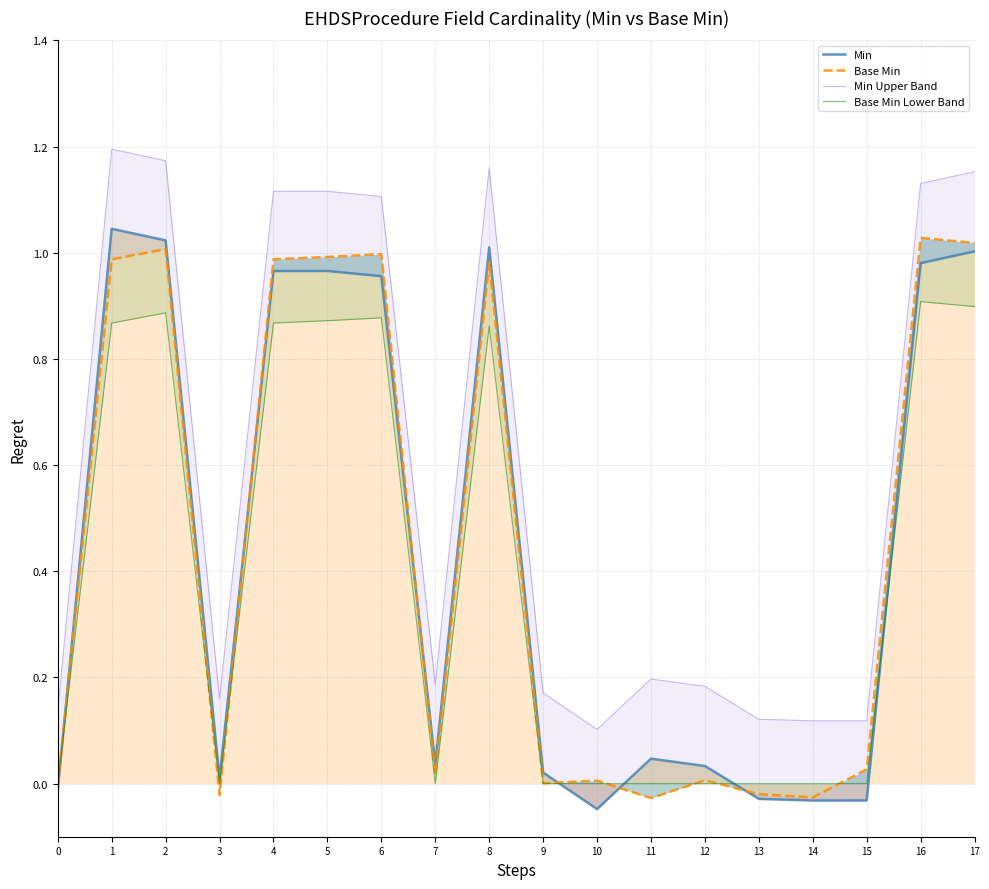

The value of Base Min Lower Band at 4 is 1.3. True or false?

False